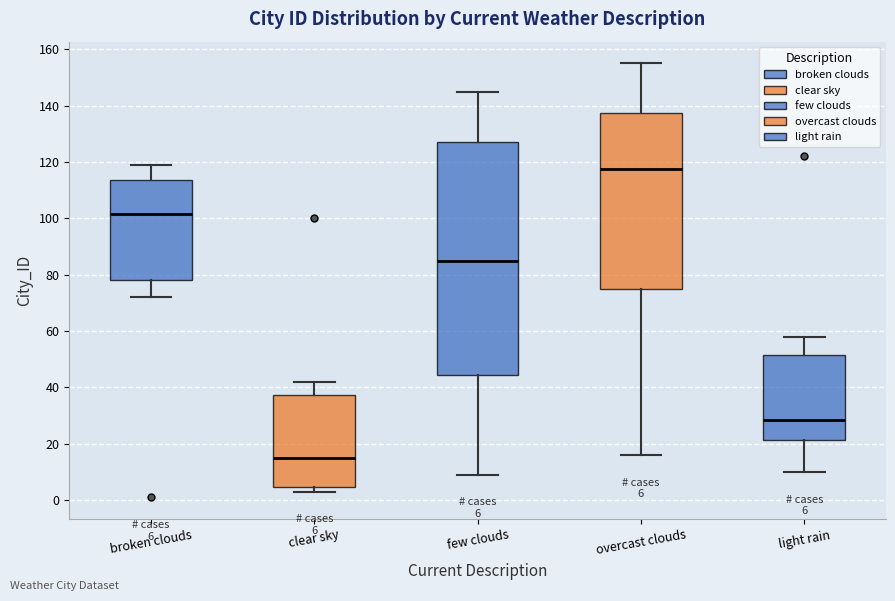

Which box has the highest median line?

overcast clouds